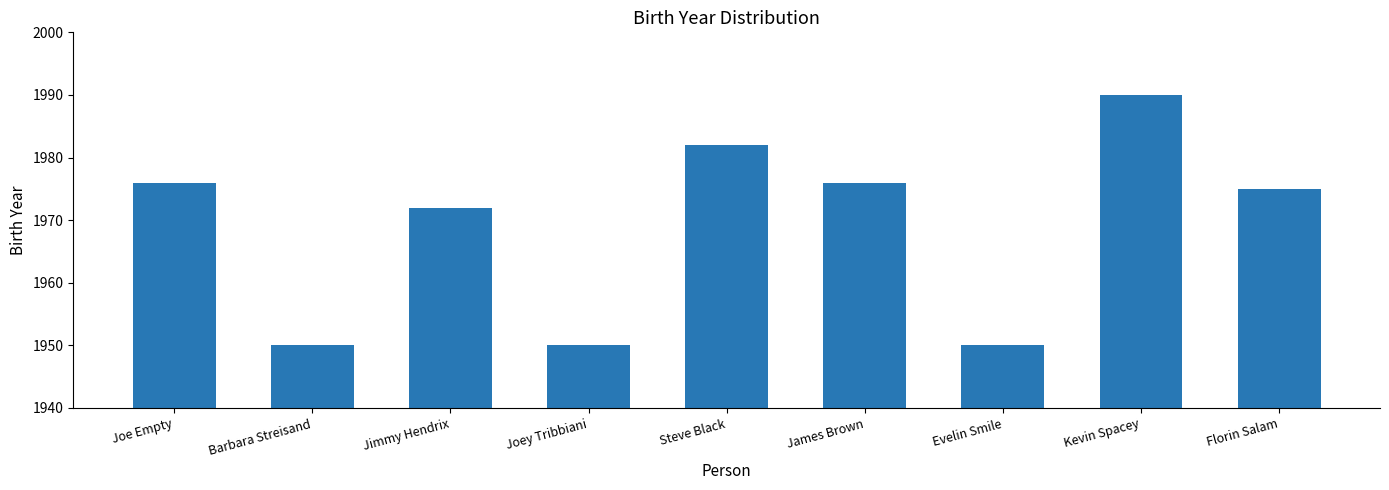

What is the label of the 1st bar from the right?

Florin Salam